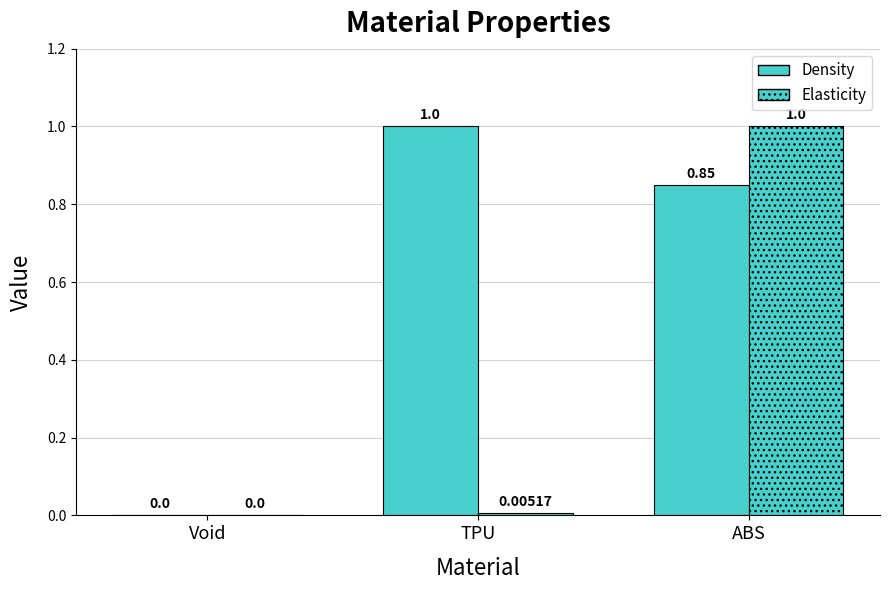

Reading left to right, extract all data points from this chart.

Density: Void=0.0	TPU=1.0	ABS=0.8
Elasticity: Void=0.0	TPU=0.0	ABS=1.0